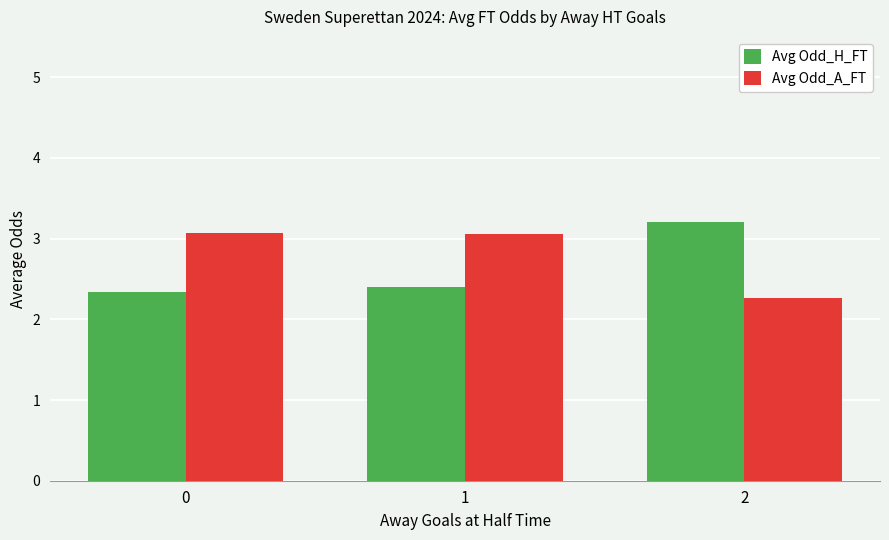

What is the difference between the Avg Odd_H_FT values at 1 and 2?

0.8